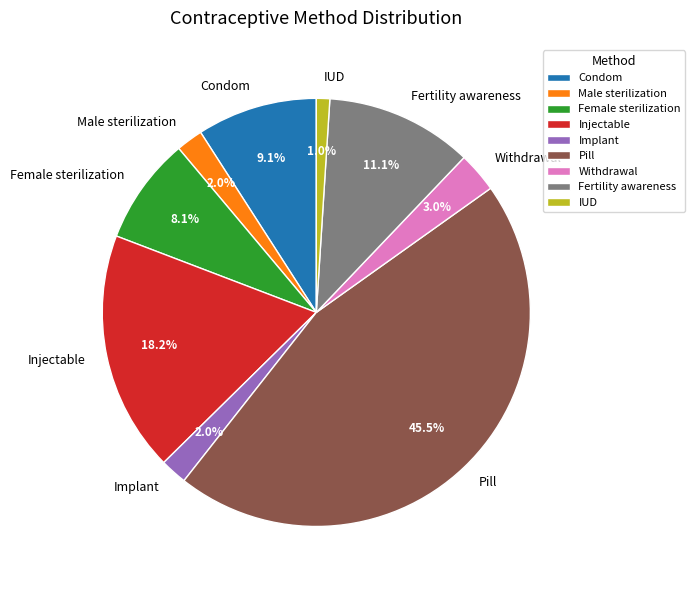

Count the number of slices in the pie.

9